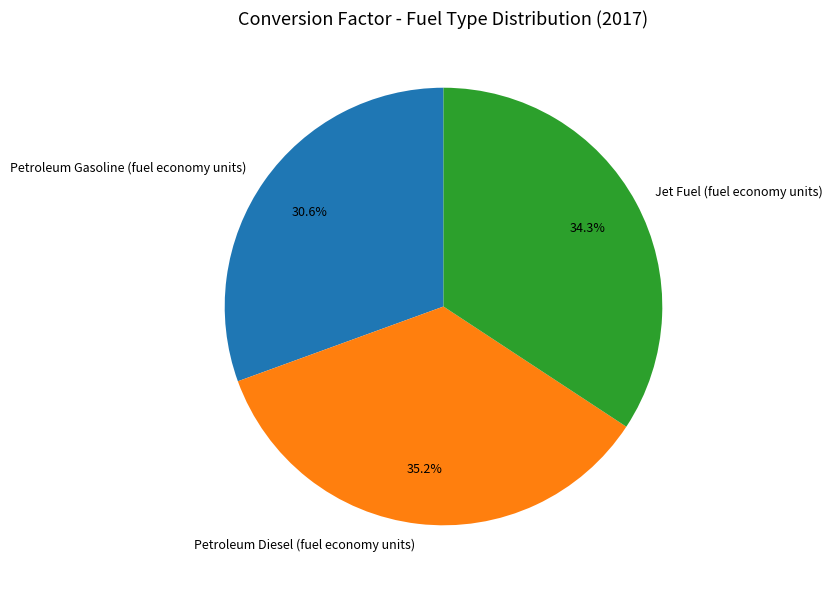

Is there any slice that represents more than half of the pie?

No